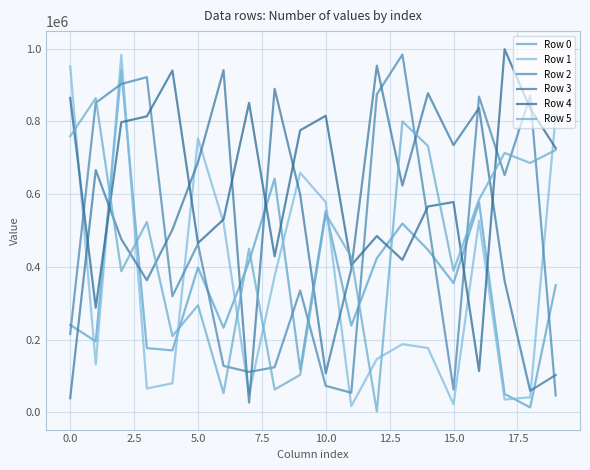

Does the chart display data point markers on the line(s)?

No